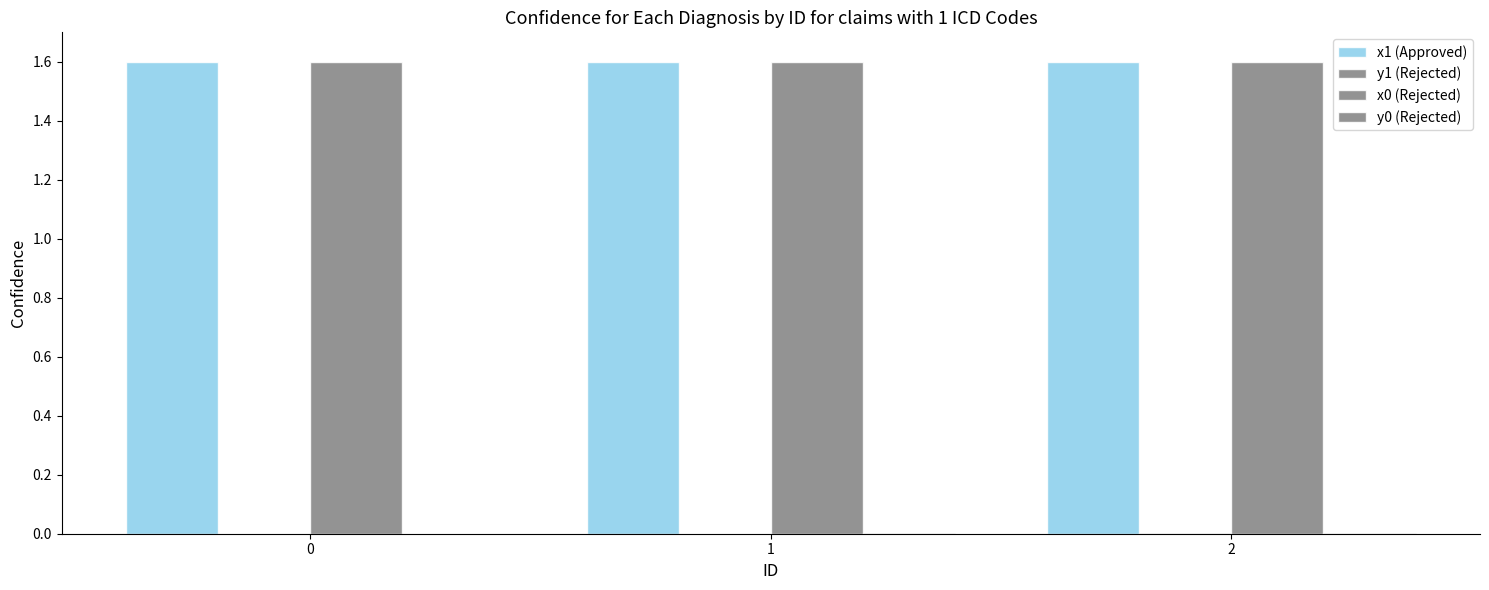

Rank the series at 2 from highest to lowest value.

x0 (Rejected), x1 (Approved), y1 (Rejected), y0 (Rejected)